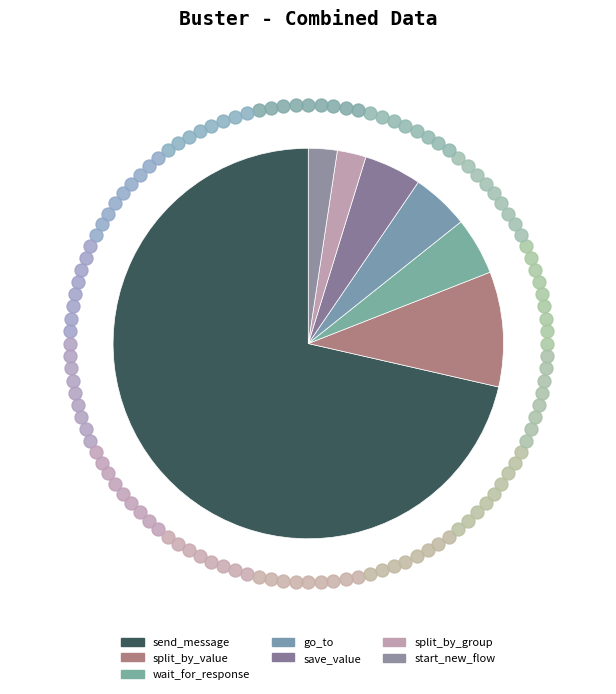

What percentage is the wait_for_response slice, to the nearest percent?

5%